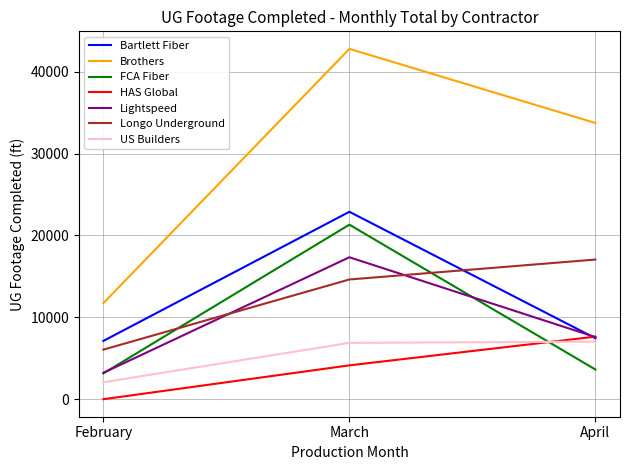

Which series has the widest spread of values?

Brothers